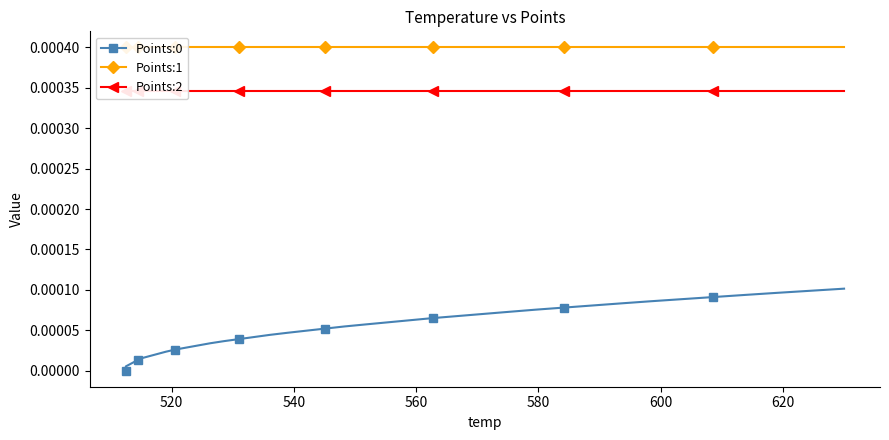

True or false: Points:0 and Points:2 cross at least once.

False